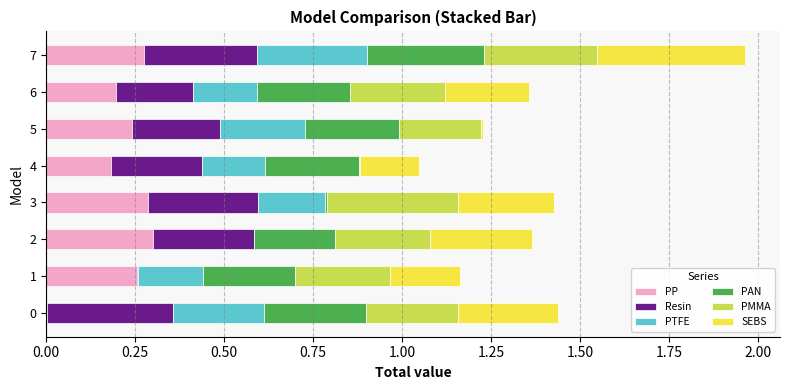

Is it true that PP equals 0.3 at 2?

True